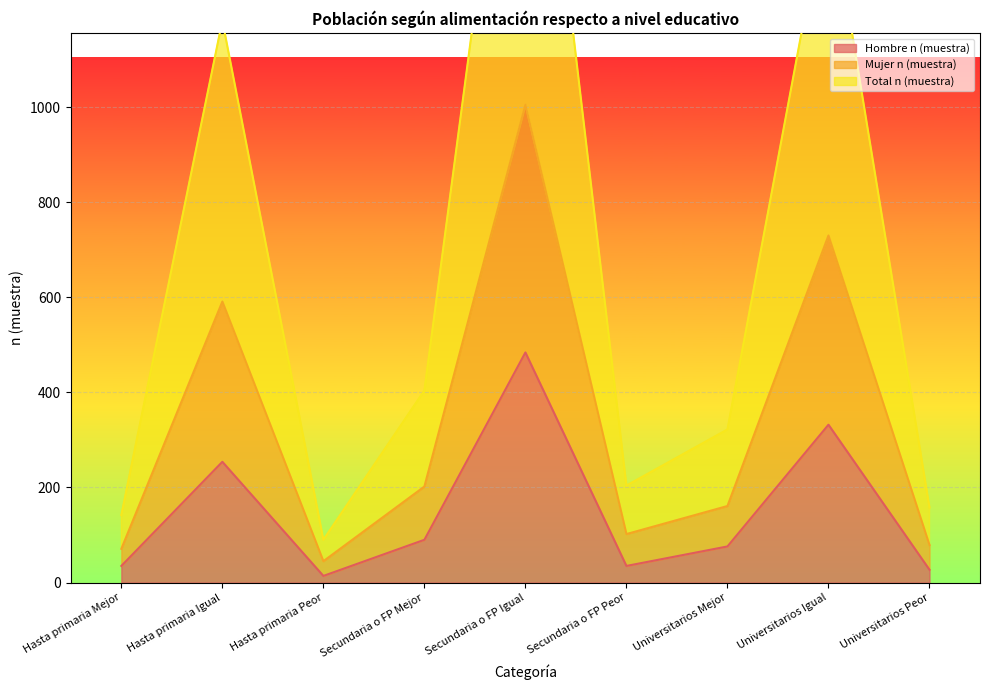

Rank the series at Secundaria o FP Igual from highest to lowest value.

Total n (muestra), Mujer n (muestra), Hombre n (muestra)